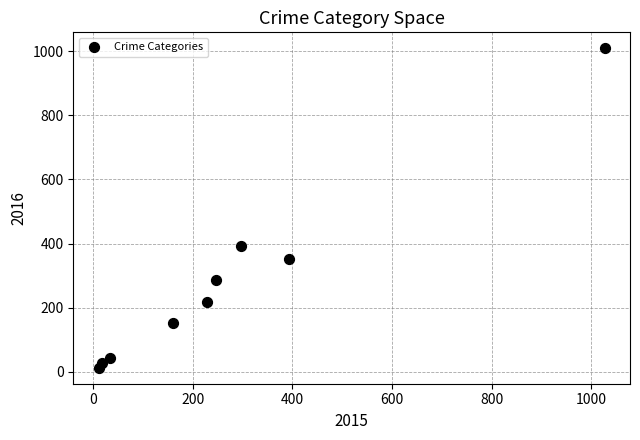

What Y value in the scatter plot is closest to 511?

394